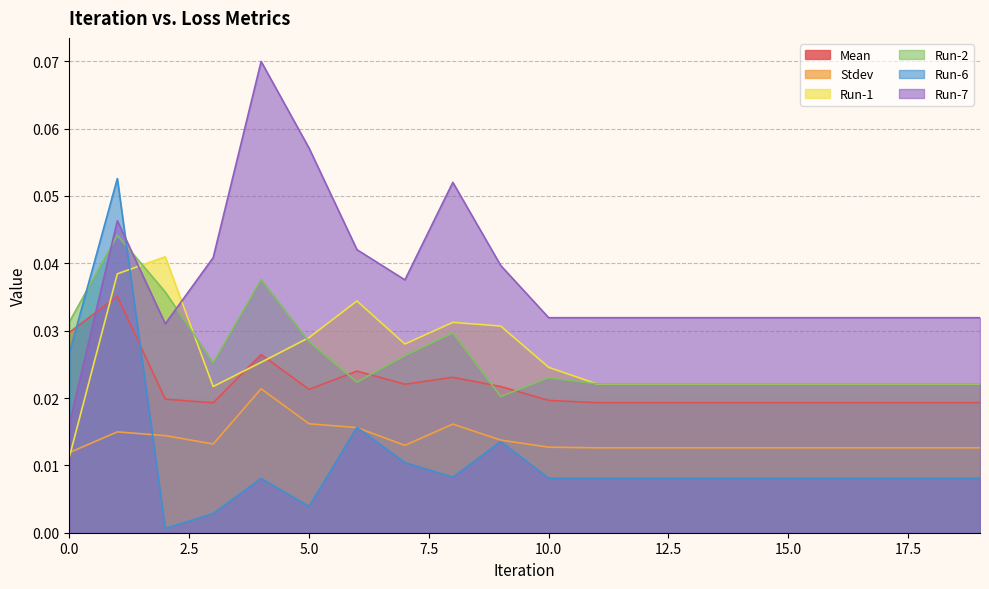

Which category has the lowest value across all series?

2